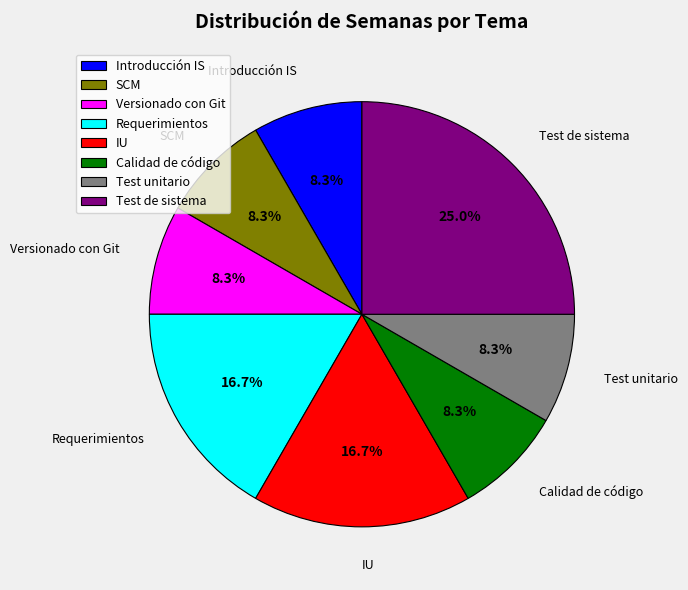

Which slice is the largest?

Test de sistema